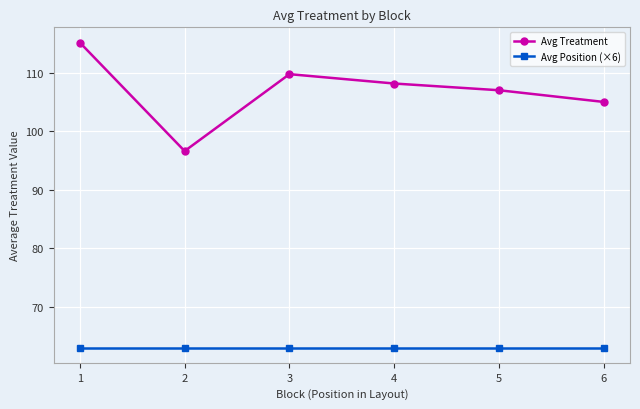

What is the spread (max minus min) of values at 5?

44.0